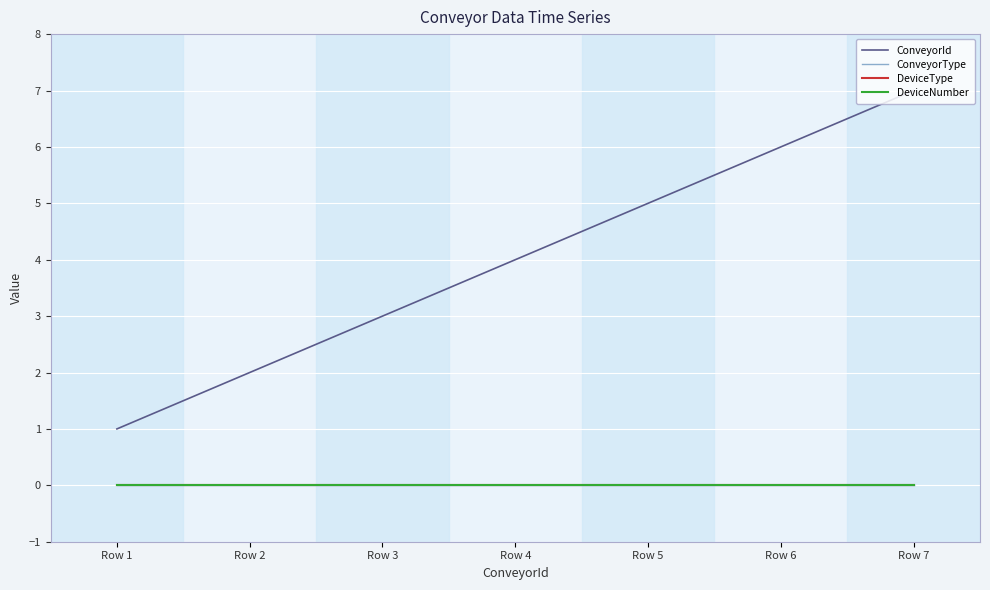

Reading left to right, extract all data points from this chart.

ConveyorId: Row 1=1	Row 2=2	Row 3=3	Row 4=4	Row 5=5	Row 6=6	Row 7=7
ConveyorType: Row 1=0	Row 2=0	Row 3=0	Row 4=0	Row 5=0	Row 6=0	Row 7=0
DeviceType: Row 1=0	Row 2=0	Row 3=0	Row 4=0	Row 5=0	Row 6=0	Row 7=0
DeviceNumber: Row 1=0	Row 2=0	Row 3=0	Row 4=0	Row 5=0	Row 6=0	Row 7=0